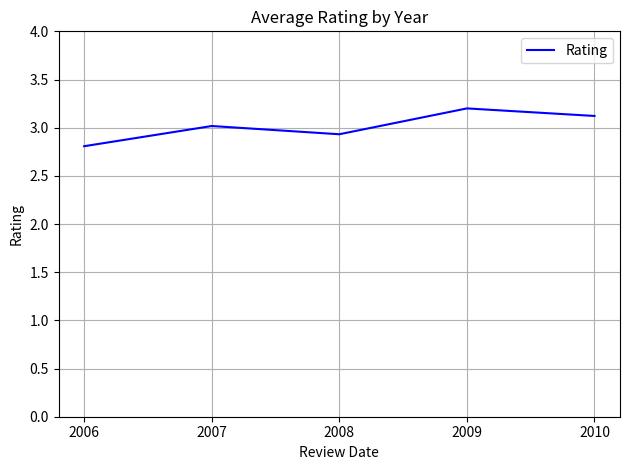

List the labels in order of value, smallest first.

2006, 2008, 2007, 2010, 2009